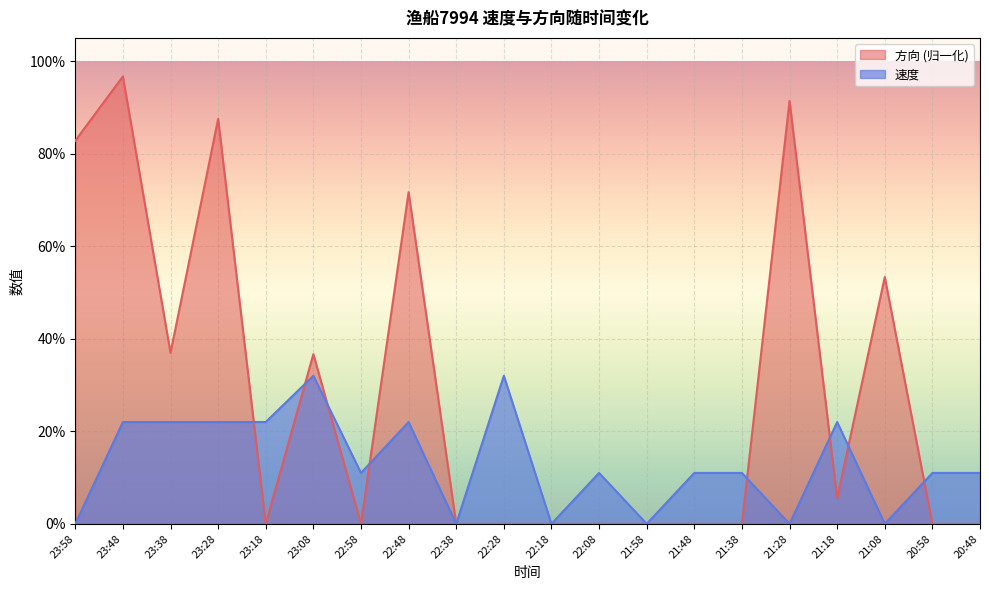

Is the value of 速度 at 23:18 greater than the value of 方向 at 22:28?

Yes